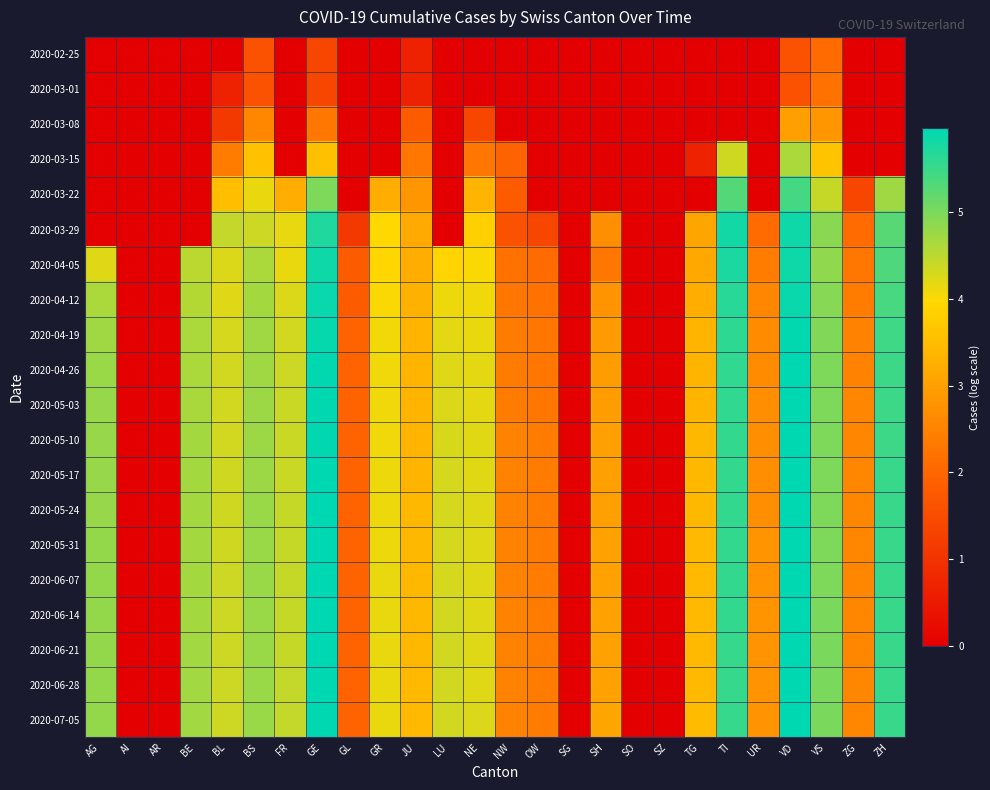

Reading left to right, transcribe all the data shown in this chart.

2020-02-25: AG=0.0	AI=0.0	AR=0.0	BE=0.0	BL=0.0	BS=1.6	FR=0.0	GE=1.4	GL=0.0	GR=0.0	JU=0.7	LU=0.0	NE=0.0	NW=0.0	OW=0.0	SG=0.0	SH=0.0	SO=0.0	SZ=0.0	TG=0.0	TI=0.0	UR=0.0	VD=1.6	VS=2.1	ZG=0.0	ZH=0.0
2020-03-01: AG=0.0	AI=0.0	AR=0.0	BE=0.0	BL=0.7	BS=1.6	FR=0.0	GE=1.4	GL=0.0	GR=0.0	JU=0.7	LU=0.0	NE=0.0	NW=0.0	OW=0.0	SG=0.0	SH=0.0	SO=0.0	SZ=0.0	TG=0.0	TI=0.0	UR=0.0	VD=1.6	VS=2.2	ZG=0.0	ZH=0.0
2020-03-08: AG=0.0	AI=0.0	AR=0.0	BE=0.0	BL=1.1	BS=2.6	FR=0.0	GE=2.3	GL=0.0	GR=0.0	JU=1.8	LU=0.0	NE=1.4	NW=0.0	OW=0.0	SG=0.0	SH=0.0	SO=0.0	SZ=0.0	TG=0.0	TI=0.0	UR=0.0	VD=3.0	VS=2.8	ZG=0.0	ZH=0.0
2020-03-15: AG=0.0	AI=0.0	AR=0.0	BE=0.0	BL=2.4	BS=3.6	FR=0.0	GE=3.6	GL=0.0	GR=0.0	JU=2.3	LU=0.0	NE=2.3	NW=1.9	OW=0.0	SG=0.0	SH=0.0	SO=0.0	SZ=0.0	TG=0.7	TI=4.3	UR=0.0	VD=4.6	VS=3.6	ZG=0.0	ZH=0.0
2020-03-22: AG=0.0	AI=0.0	AR=0.0	BE=0.0	BL=3.5	BS=4.1	FR=3.2	GE=5.0	GL=0.0	GR=3.2	JU=2.8	LU=0.0	NE=3.4	NW=1.8	OW=0.0	SG=0.0	SH=0.0	SO=0.0	SZ=0.0	TG=0.0	TI=5.3	UR=0.0	VD=5.4	VS=4.4	ZG=1.4	ZH=4.7
2020-03-29: AG=0.0	AI=0.0	AR=0.0	BE=0.0	BL=4.4	BS=4.4	FR=4.2	GE=5.7	GL=1.1	GR=4.0	JU=3.2	LU=0.0	NE=3.8	NW=1.6	OW=1.4	SG=0.0	SH=2.7	SO=0.0	SZ=0.0	TG=3.1	TI=5.8	UR=2.1	VD=5.8	VS=4.9	ZG=2.1	ZH=5.3
2020-04-05: AG=4.2	AI=0.0	AR=0.0	BE=4.5	BL=4.3	BS=4.6	FR=4.1	GE=5.8	GL=1.8	GR=3.9	JU=3.3	LU=3.9	NE=4.0	NW=2.2	OW=2.1	SG=0.0	SH=2.3	SO=0.0	SZ=0.0	TG=3.1	TI=5.7	UR=2.4	VD=5.8	VS=4.8	ZG=2.3	ZH=5.3
2020-04-12: AG=4.6	AI=0.0	AR=0.0	BE=4.6	BL=4.2	BS=4.7	FR=4.3	GE=5.9	GL=1.8	GR=4.0	JU=3.3	LU=4.1	NE=4.1	NW=2.3	OW=2.2	SG=0.0	SH=2.8	SO=0.0	SZ=0.0	TG=3.3	TI=5.6	UR=2.6	VD=5.9	VS=4.9	ZG=2.4	ZH=5.4
2020-04-19: AG=4.7	AI=0.0	AR=0.0	BE=4.6	BL=4.3	BS=4.7	FR=4.3	GE=5.9	GL=1.9	GR=4.1	JU=3.3	LU=4.2	NE=4.1	NW=2.4	OW=2.3	SG=0.0	SH=2.9	SO=0.0	SZ=0.0	TG=3.3	TI=5.6	UR=2.6	VD=5.9	VS=4.9	ZG=2.5	ZH=5.5
2020-04-26: AG=4.8	AI=0.0	AR=0.0	BE=4.6	BL=4.3	BS=4.7	FR=4.4	GE=5.9	GL=1.9	GR=4.1	JU=3.3	LU=4.2	NE=4.2	NW=2.4	OW=2.3	SG=0.0	SH=2.9	SO=0.0	SZ=0.0	TG=3.4	TI=5.6	UR=2.6	VD=5.9	VS=5.0	ZG=2.5	ZH=5.5
2020-05-03: AG=4.8	AI=0.0	AR=0.0	BE=4.7	BL=4.3	BS=4.7	FR=4.4	GE=5.9	GL=1.9	GR=4.1	JU=3.4	LU=4.3	NE=4.2	NW=2.4	OW=2.3	SG=0.0	SH=2.9	SO=0.0	SZ=0.0	TG=3.4	TI=5.6	UR=2.7	VD=5.9	VS=5.0	ZG=2.6	ZH=5.5
2020-05-10: AG=4.8	AI=0.0	AR=0.0	BE=4.7	BL=4.3	BS=4.7	FR=4.4	GE=5.9	GL=1.9	GR=4.1	JU=3.4	LU=4.3	NE=4.2	NW=2.5	OW=2.4	SG=0.0	SH=3.0	SO=0.0	SZ=0.0	TG=3.4	TI=5.6	UR=2.7	VD=6.0	VS=5.0	ZG=2.6	ZH=5.5
2020-05-17: AG=4.8	AI=0.0	AR=0.0	BE=4.7	BL=4.3	BS=4.7	FR=4.4	GE=5.9	GL=1.9	GR=4.1	JU=3.4	LU=4.3	NE=4.2	NW=2.5	OW=2.4	SG=0.0	SH=3.0	SO=0.0	SZ=0.0	TG=3.4	TI=5.6	UR=2.7	VD=6.0	VS=5.0	ZG=2.6	ZH=5.5
2020-05-24: AG=4.8	AI=0.0	AR=0.0	BE=4.7	BL=4.3	BS=4.8	FR=4.4	GE=5.9	GL=1.9	GR=4.1	JU=3.4	LU=4.3	NE=4.2	NW=2.5	OW=2.4	SG=0.0	SH=3.0	SO=0.0	SZ=0.0	TG=3.4	TI=5.6	UR=2.7	VD=6.0	VS=5.0	ZG=2.6	ZH=5.5
2020-05-31: AG=4.8	AI=0.0	AR=0.0	BE=4.7	BL=4.3	BS=4.8	FR=4.4	GE=5.9	GL=1.9	GR=4.1	JU=3.4	LU=4.3	NE=4.2	NW=2.5	OW=2.4	SG=0.0	SH=3.0	SO=0.0	SZ=0.0	TG=3.4	TI=5.5	UR=2.8	VD=6.0	VS=5.0	ZG=2.6	ZH=5.5
2020-06-07: AG=4.8	AI=0.0	AR=0.0	BE=4.7	BL=4.4	BS=4.8	FR=4.4	GE=5.9	GL=1.9	GR=4.1	JU=3.4	LU=4.3	NE=4.2	NW=2.5	OW=2.4	SG=0.0	SH=3.0	SO=0.0	SZ=0.0	TG=3.4	TI=5.5	UR=2.8	VD=6.0	VS=5.0	ZG=2.6	ZH=5.5
2020-06-14: AG=4.8	AI=0.0	AR=0.0	BE=4.7	BL=4.4	BS=4.8	FR=4.4	GE=5.9	GL=1.9	GR=4.1	JU=3.4	LU=4.3	NE=4.2	NW=2.5	OW=2.4	SG=0.0	SH=3.0	SO=0.0	SZ=0.0	TG=3.4	TI=5.5	UR=2.8	VD=6.0	VS=5.0	ZG=2.6	ZH=5.5
2020-06-21: AG=4.8	AI=0.0	AR=0.0	BE=4.7	BL=4.4	BS=4.8	FR=4.4	GE=6.0	GL=1.9	GR=4.1	JU=3.4	LU=4.3	NE=4.2	NW=2.5	OW=2.4	SG=0.0	SH=3.0	SO=0.0	SZ=0.0	TG=3.4	TI=5.5	UR=2.8	VD=6.0	VS=5.0	ZG=2.6	ZH=5.5
2020-06-28: AG=4.8	AI=0.0	AR=0.0	BE=4.7	BL=4.4	BS=4.8	FR=4.4	GE=6.0	GL=1.9	GR=4.1	JU=3.4	LU=4.3	NE=4.2	NW=2.5	OW=2.4	SG=0.0	SH=3.0	SO=0.0	SZ=0.0	TG=3.4	TI=5.5	UR=2.8	VD=6.0	VS=5.0	ZG=2.6	ZH=5.5
2020-07-05: AG=4.8	AI=0.0	AR=0.0	BE=4.7	BL=4.4	BS=4.8	FR=4.4	GE=6.0	GL=1.9	GR=4.1	JU=3.4	LU=4.3	NE=4.2	NW=2.5	OW=2.4	SG=0.0	SH=3.1	SO=0.0	SZ=0.0	TG=3.5	TI=5.5	UR=2.8	VD=6.0	VS=5.0	ZG=2.6	ZH=5.5